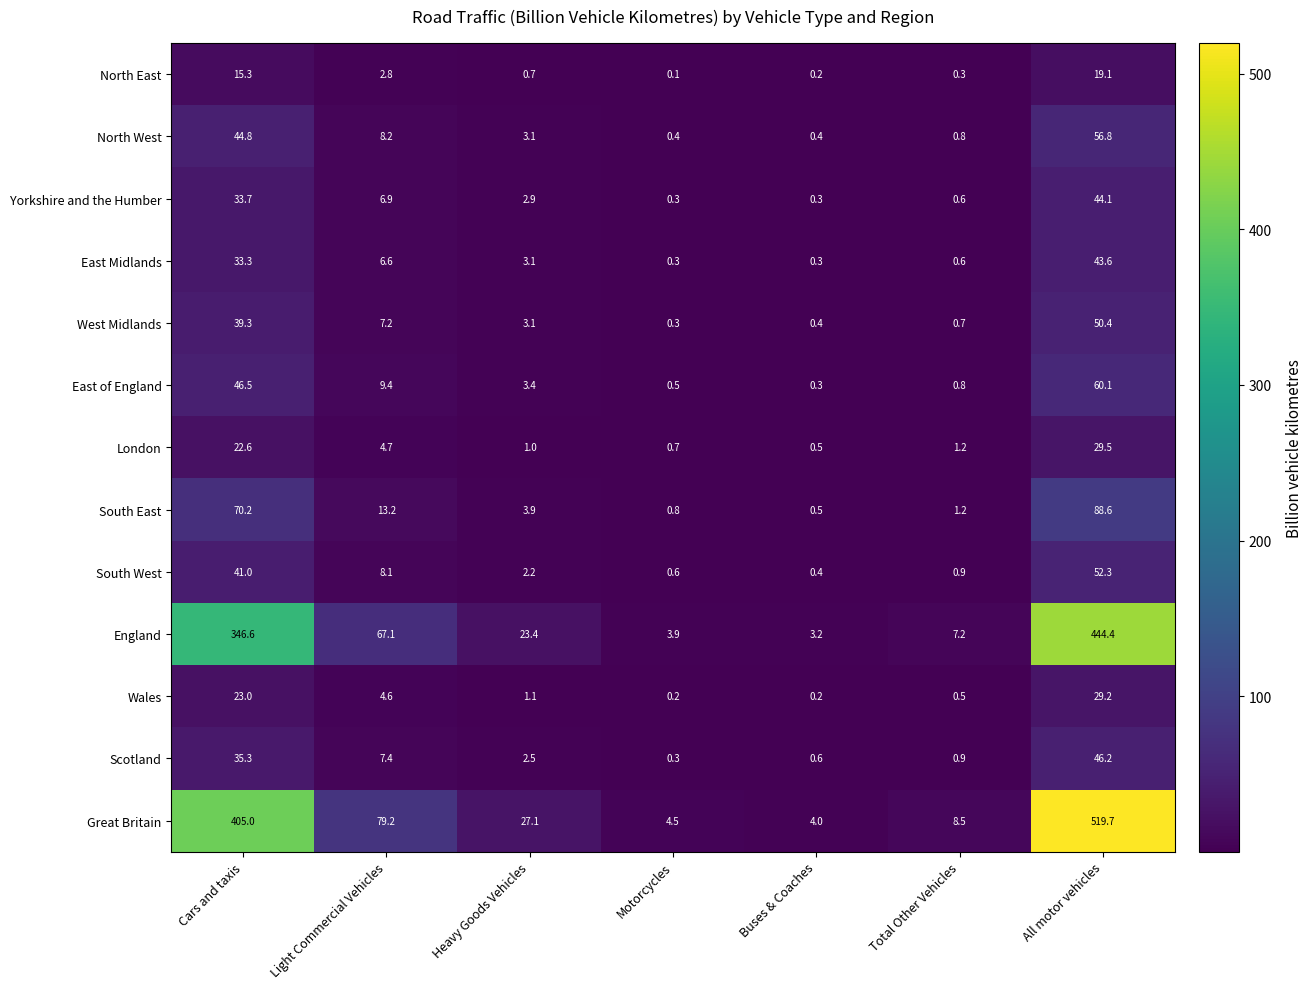

Rank the categories by South West value from lowest to highest.

Buses & Coaches, Motorcycles, Total Other Vehicles, Heavy Goods Vehicles, Light Commercial Vehicles, Cars and taxis, All motor vehicles